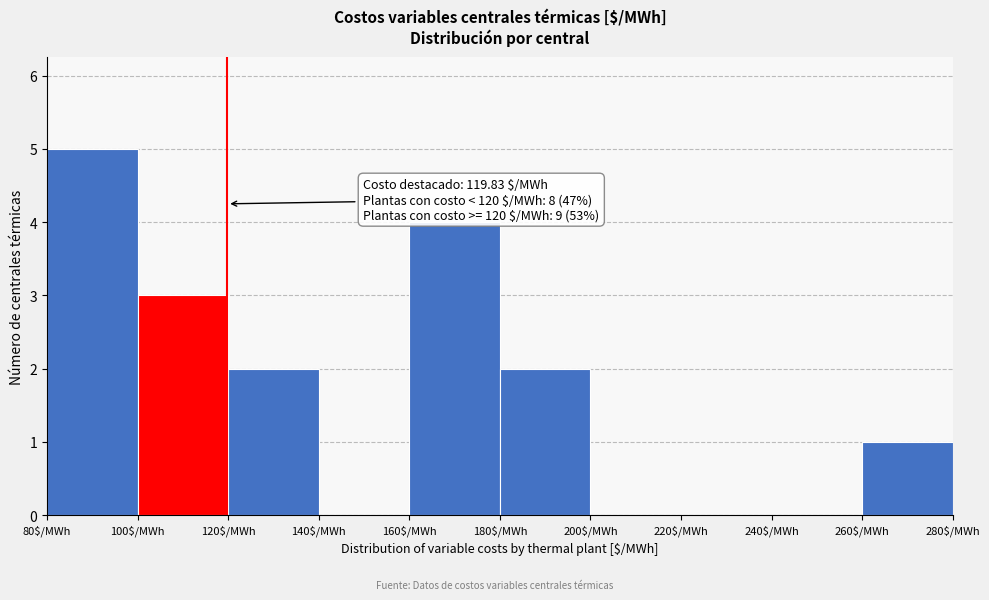

Which range on the x-axis has the tallest bar?

80 to 100